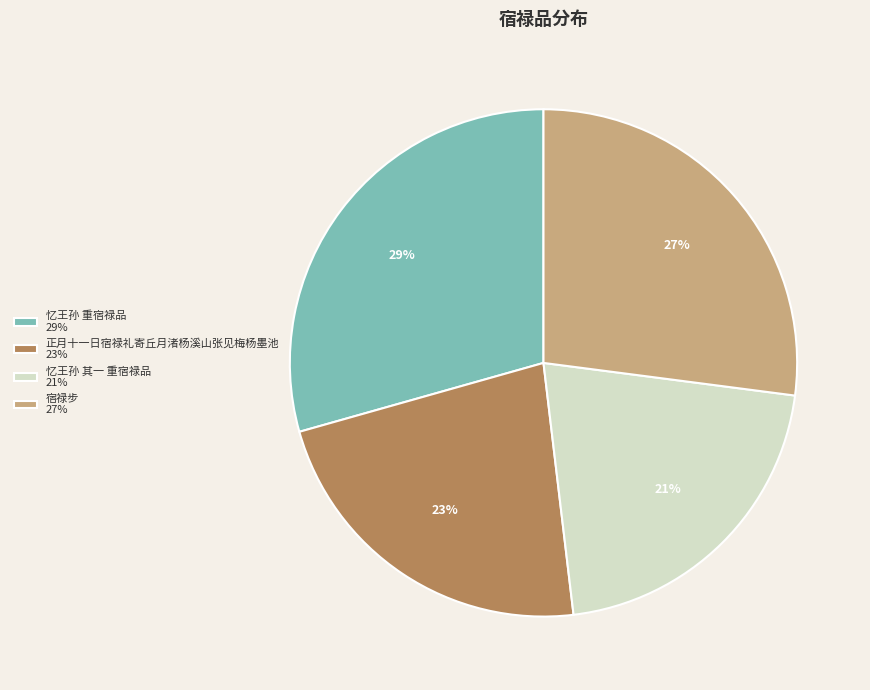

To the nearest percent, what is the average slice percentage?

25%